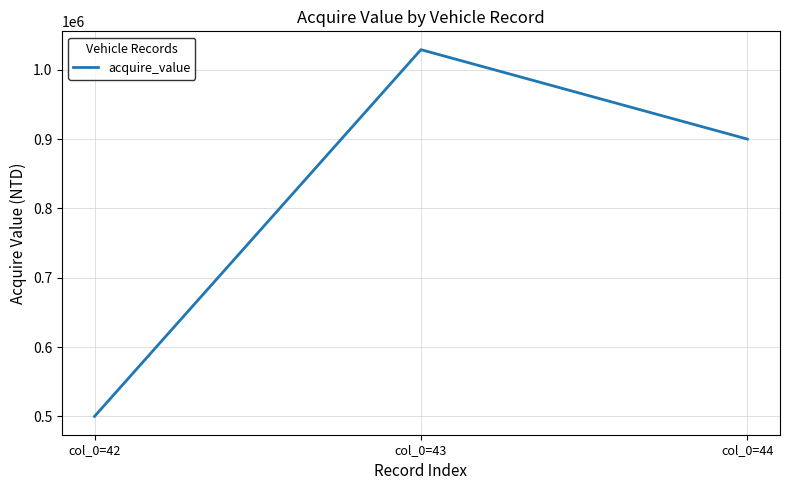

What is the difference between the maximum and second lowest values?

129000